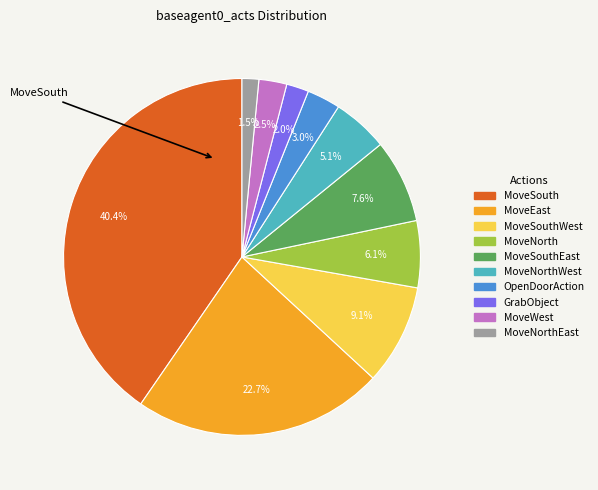

Is there any slice that represents more than half of the pie?

No